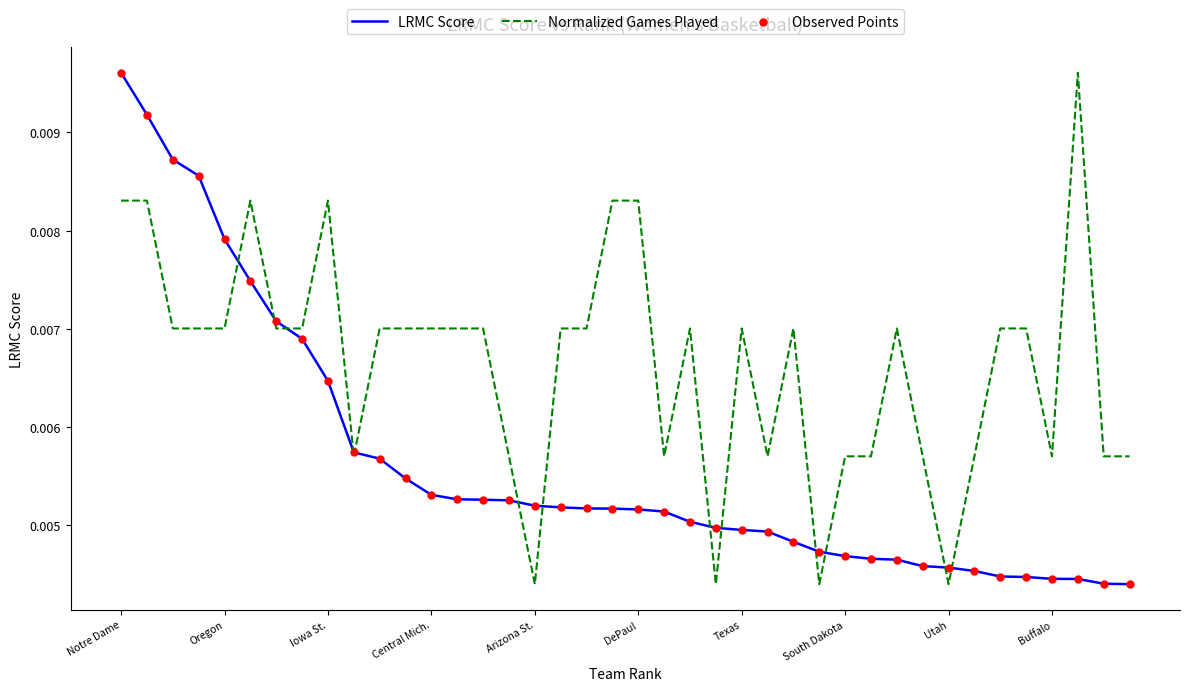

Which series has the largest total across all categories?

Normalized Games Played